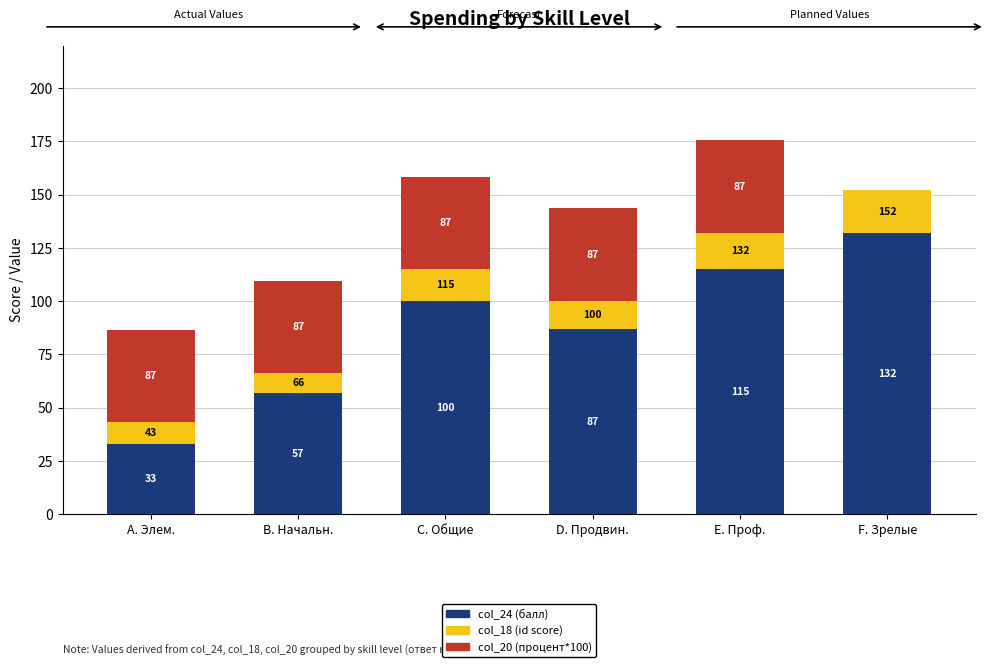

What is the sum of all col_24 (балл) values?

524.0